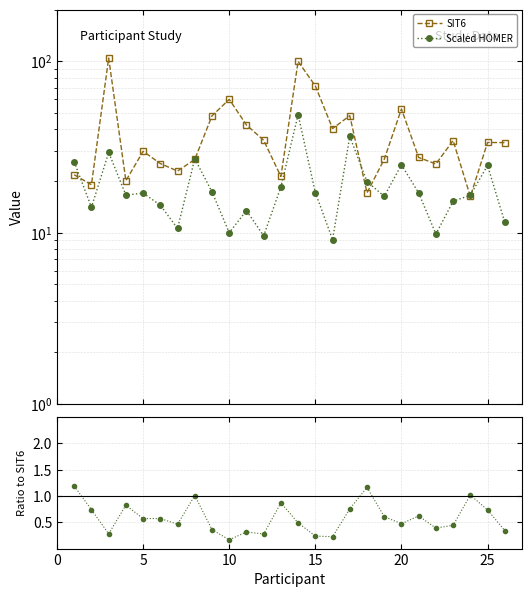

What are all the series names shown in the legend?

SIT6, Scaled HOMER